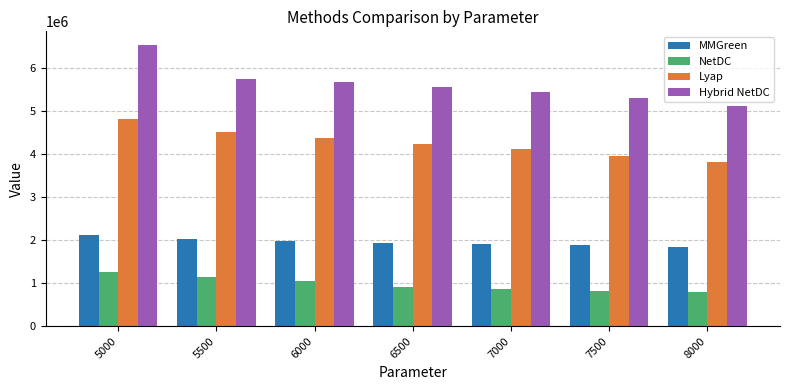

What is the sum of all MMGreen values?

13684846.5